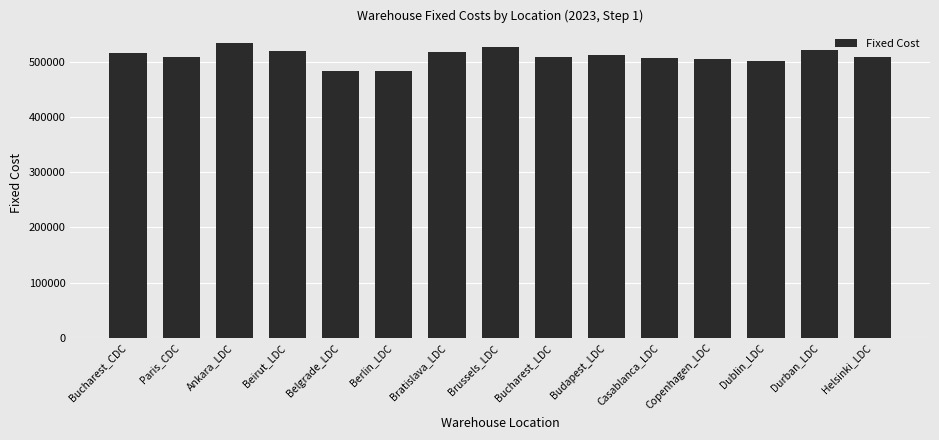

What is the difference between the second highest and second lowest values?

43293